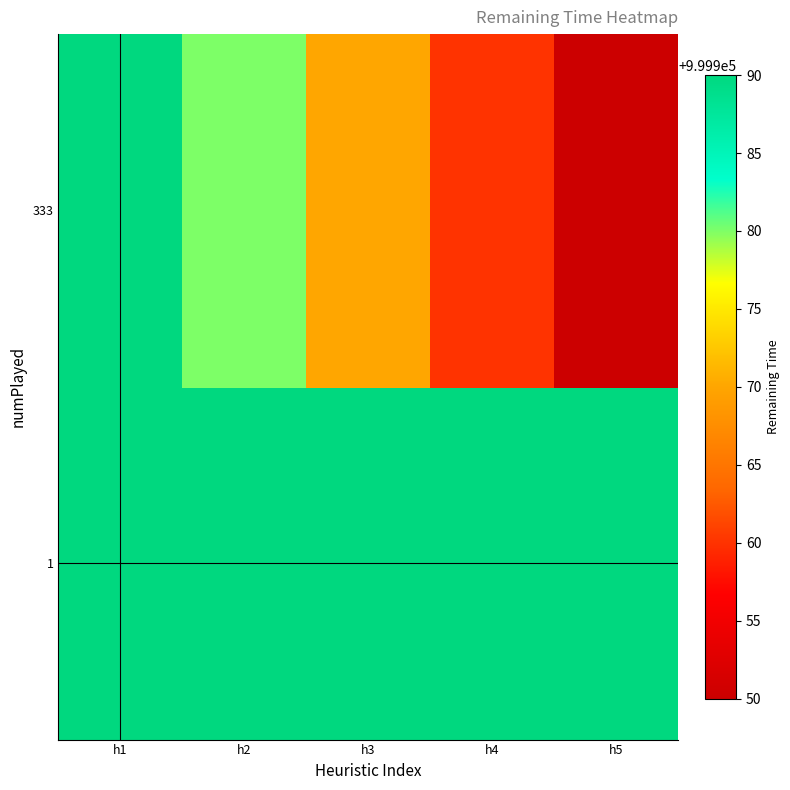

List the series in order of their peak value, lowest first.

1, 333